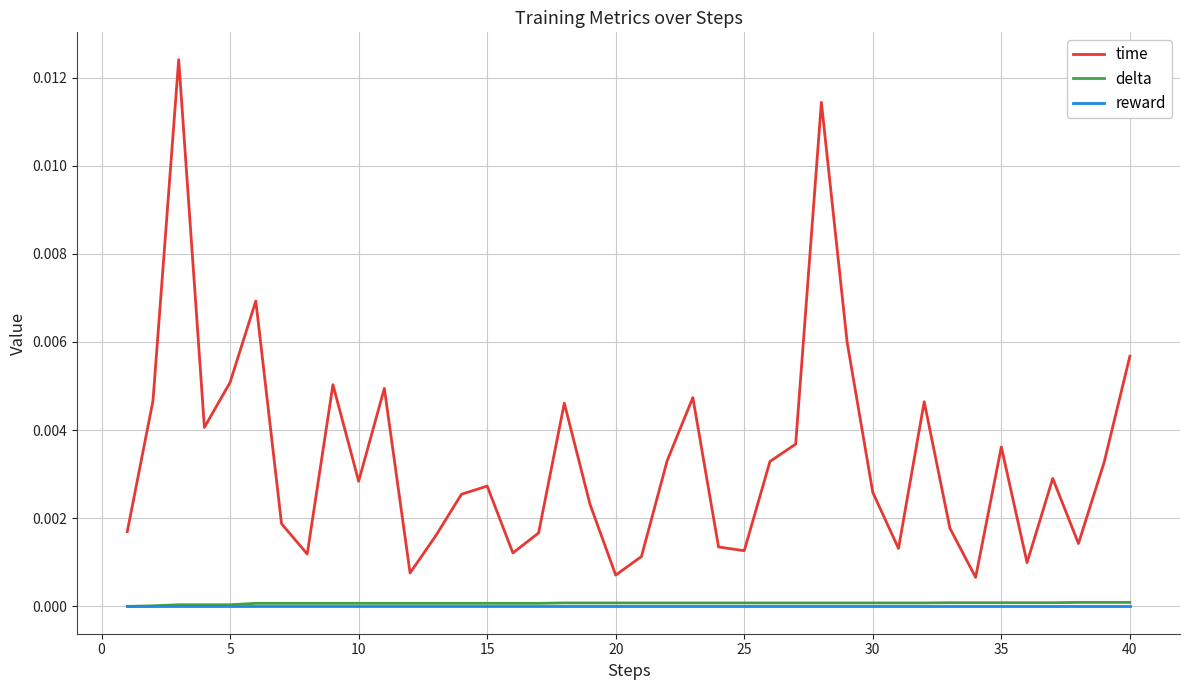

True or false: time and delta intersect in this chart.

False